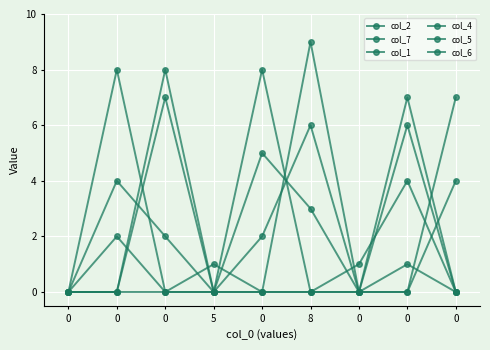

How many distinct data groups are displayed?

6